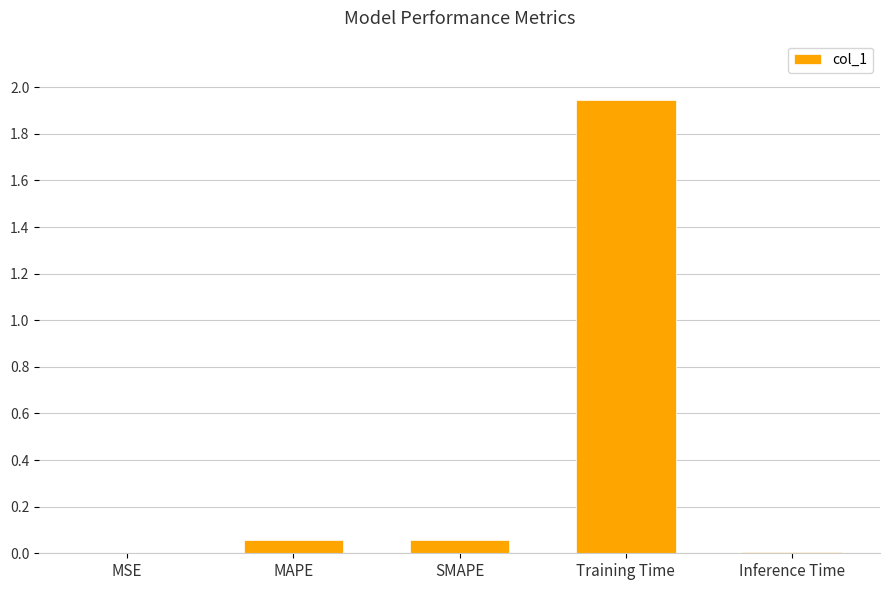

What is the sum of all values?

2.1